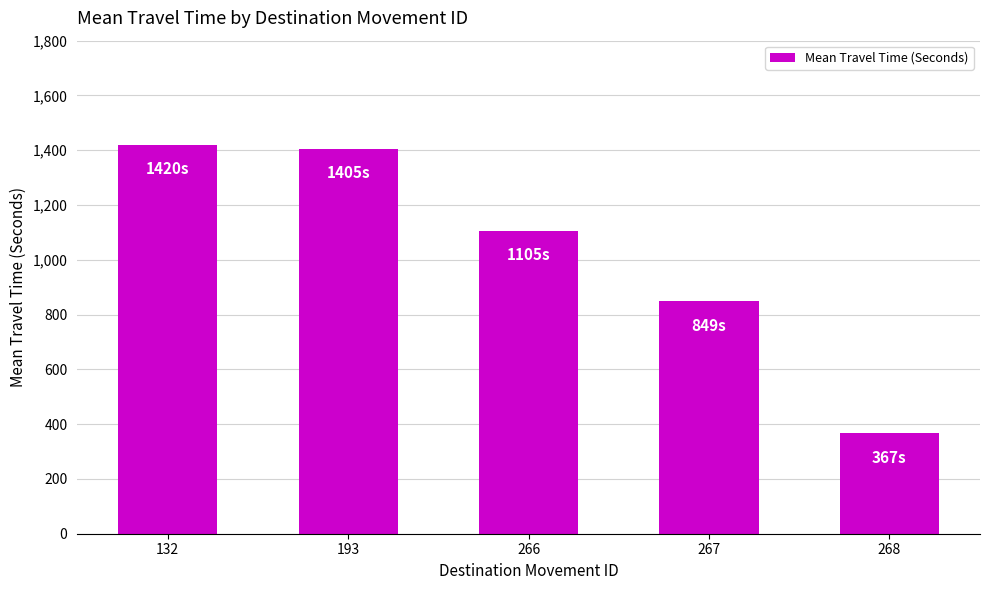

Which label corresponds to the largest value in the chart?

132